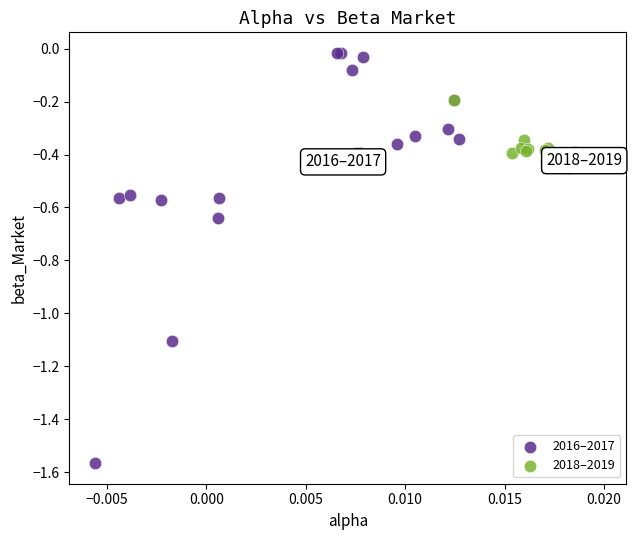

Which series contains the highest Y value?

2016–2017